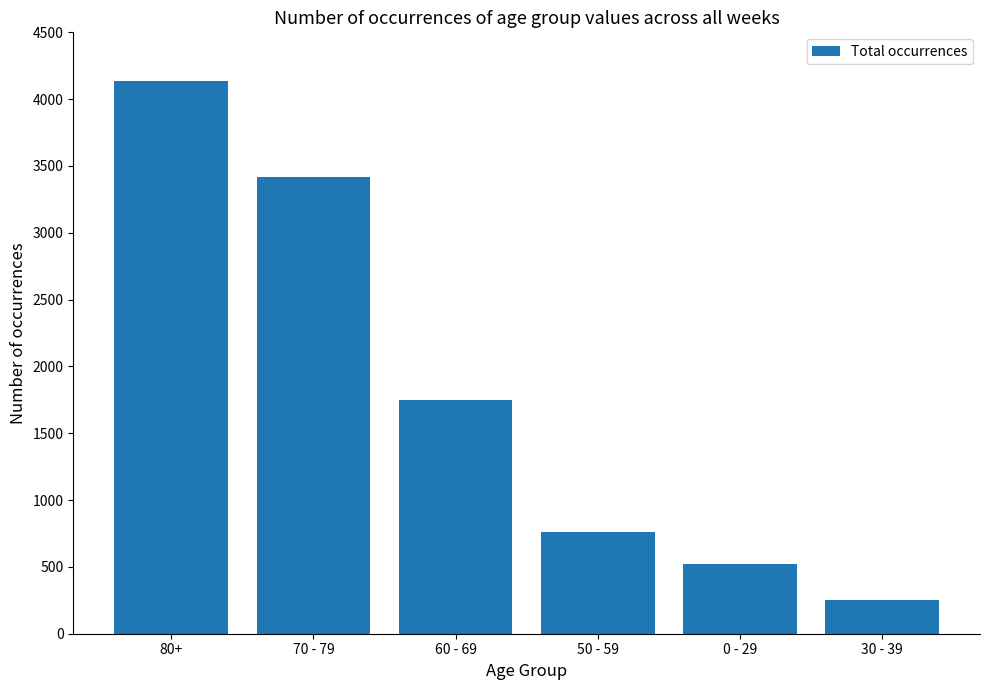

Which label corresponds to the smallest value in the chart?

30 - 39